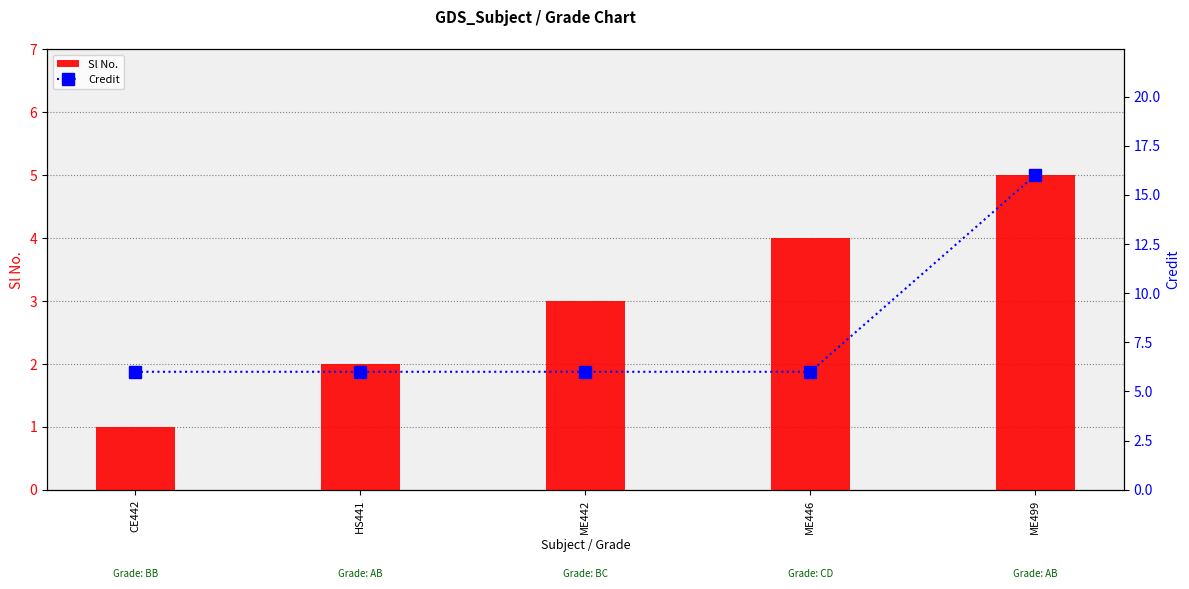

Which has a higher value, ME446 or ME442?

ME446